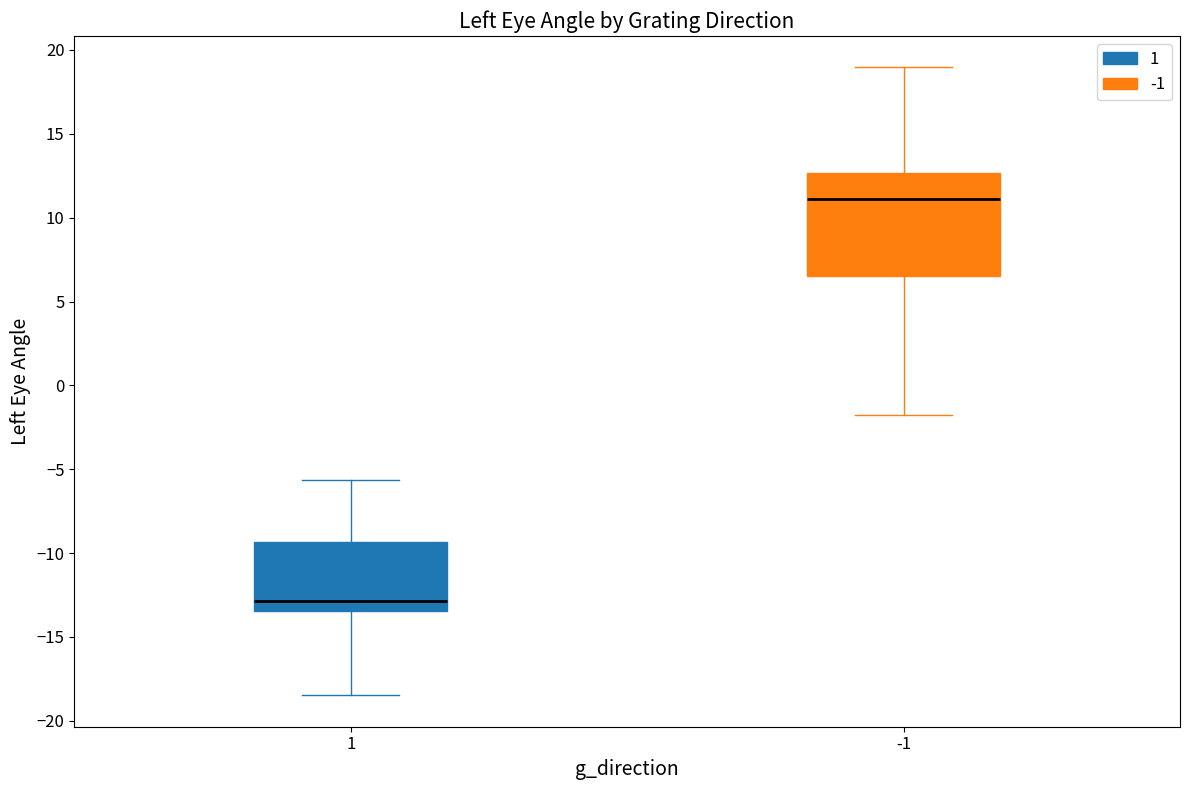

Is it true that -1 equals 3.2 at 7?

False